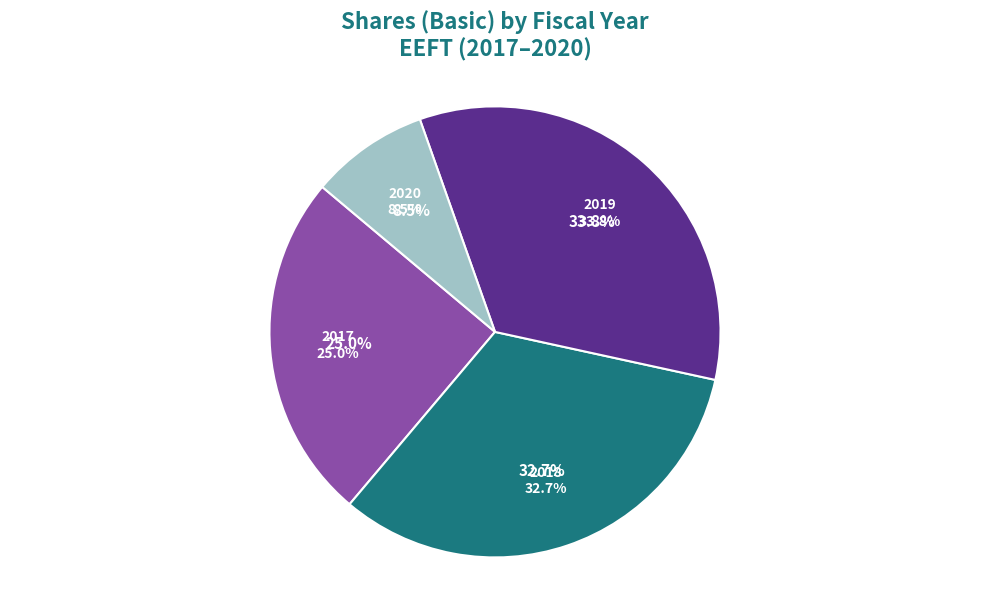

Does any single category account for the majority?

No